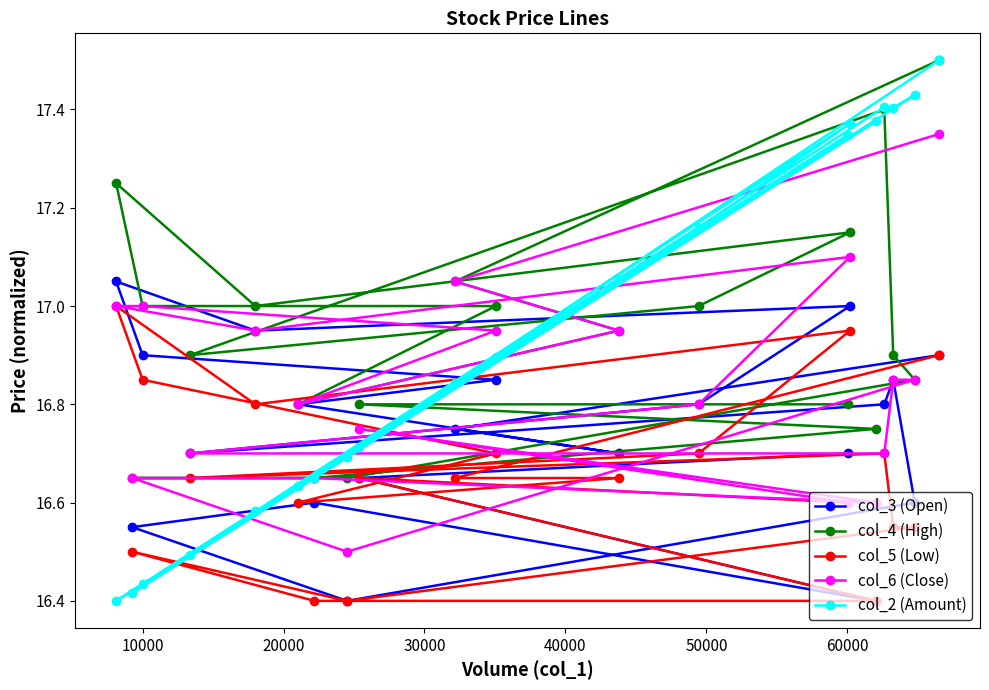

Which series has the largest range (max minus min)?

col_2 (Amount)